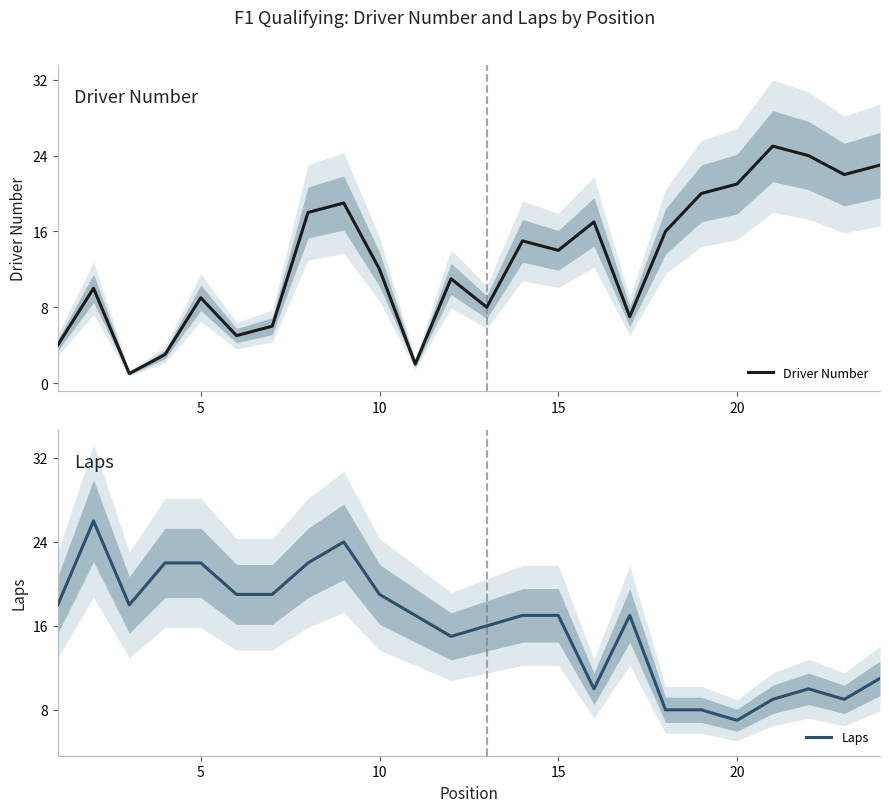

Rank the series by their average value, from lowest to highest.

Driver Number, Laps